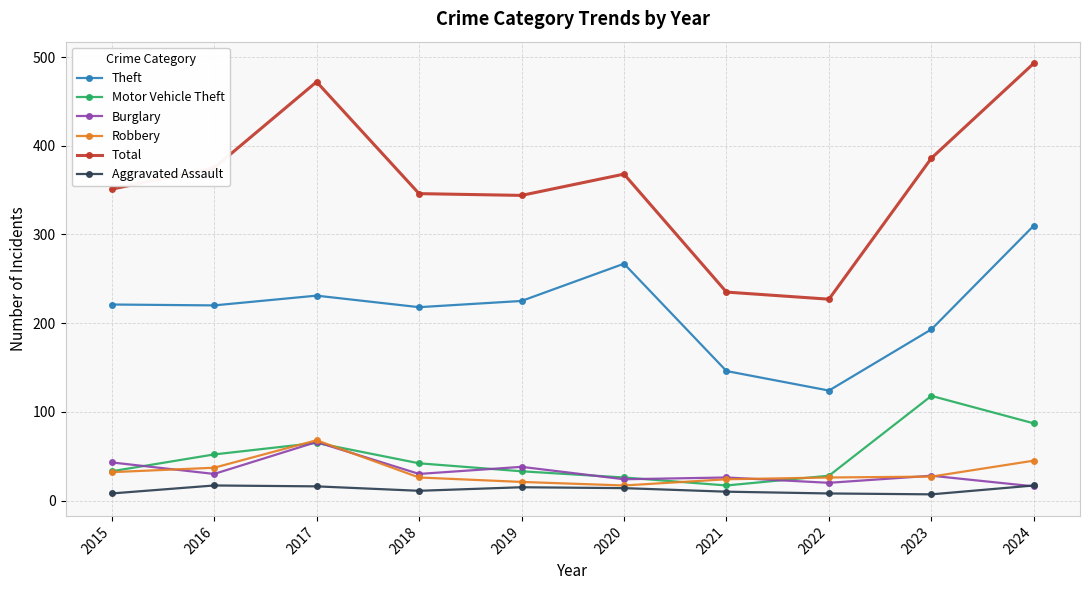

True or false: Theft and Aggravated Assault intersect in this chart.

False